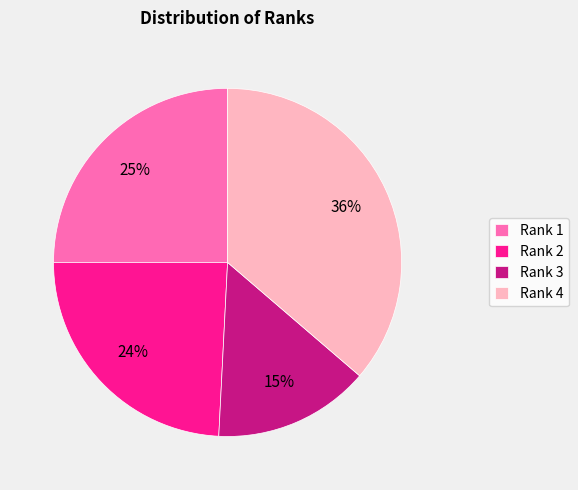

Rank the categories by value from highest to lowest.

Rank 4, Rank 1, Rank 2, Rank 3